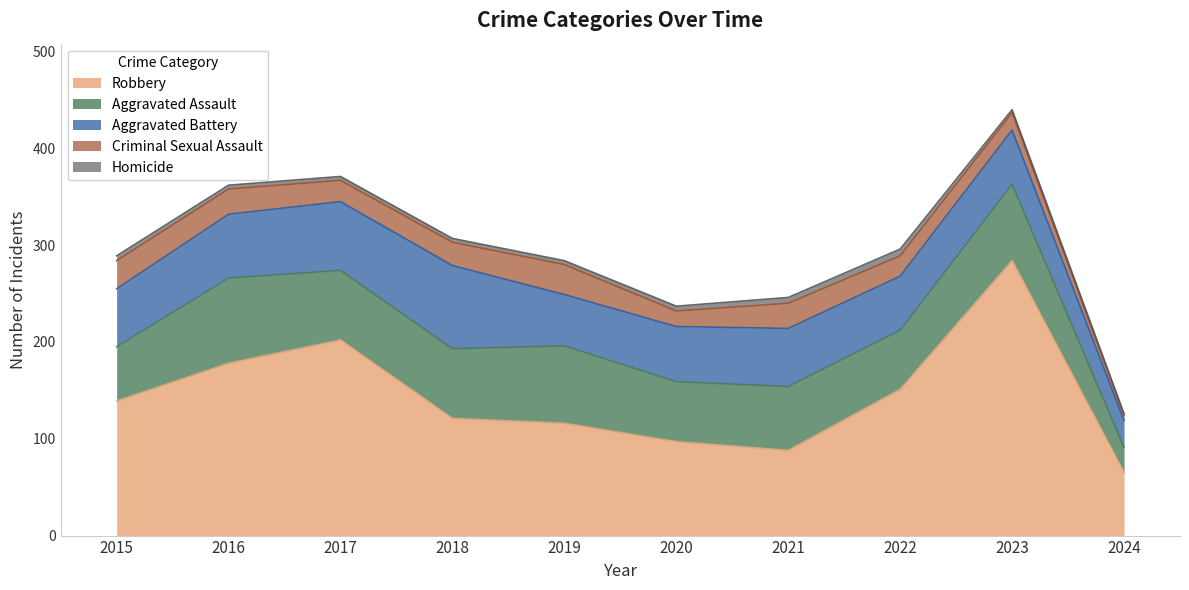

After their last crossing, which series has the higher values: Aggravated Battery or Aggravated Assault?

Aggravated Battery